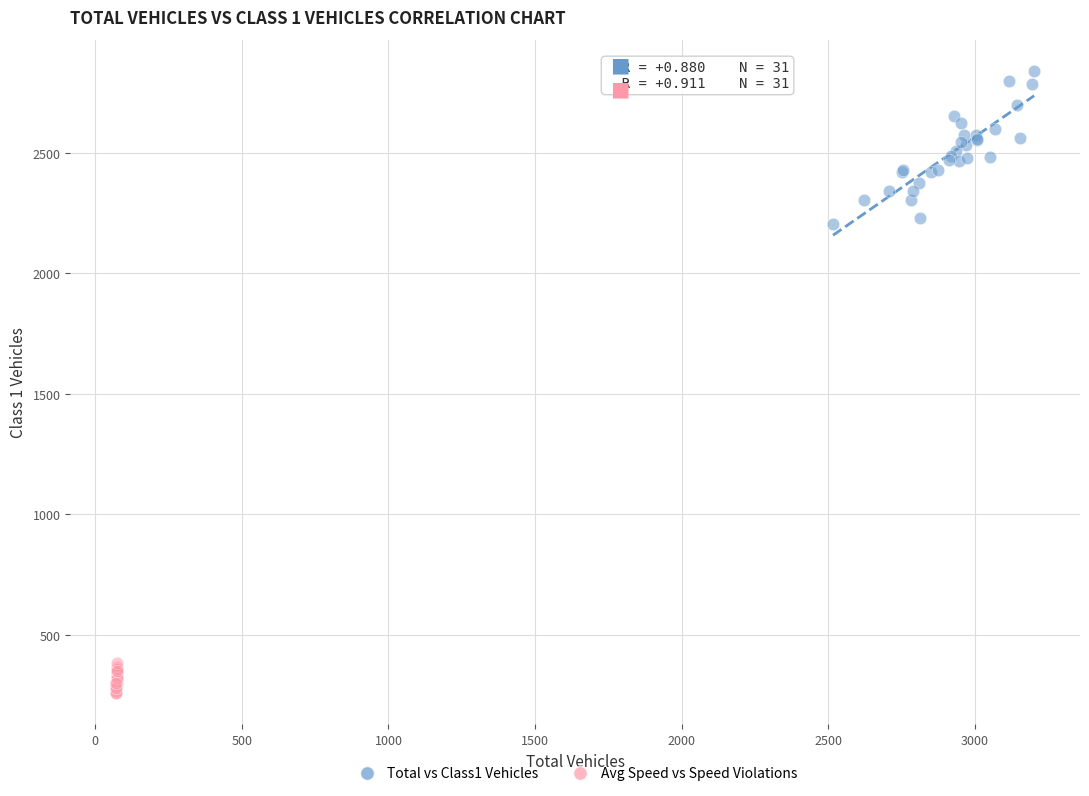

Which series has the largest Y range (max minus min)?

Total vs Class1 Vehicles